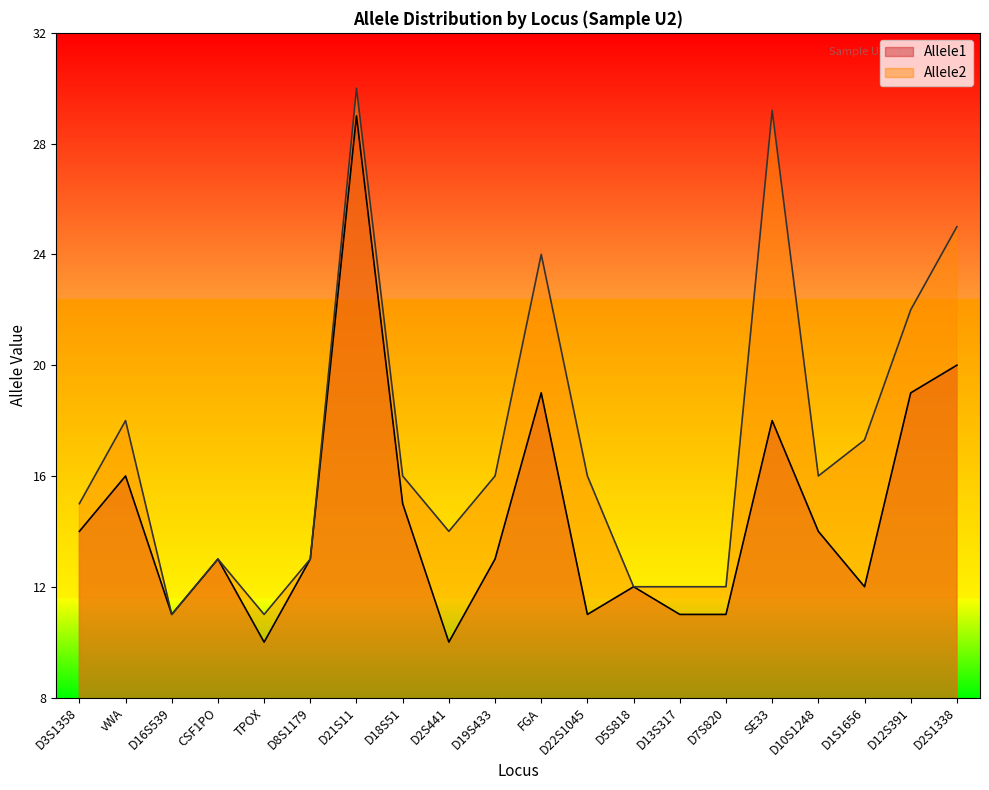

Reading left to right, extract all data points from this chart.

Allele1: 14.0	16.0	11.0	13.0	10.0	13.0	29.0	15.0	10.0	13.0	19.0	11.0	12.0	11.0	11.0	18.0	14.0	12.0	19.0	20.0
Allele2: 15.0	18.0	11.0	13.0	11.0	13.0	30.0	16.0	14.0	16.0	24.0	16.0	12.0	12.0	12.0	29.2	16.0	17.3	22.0	25.0